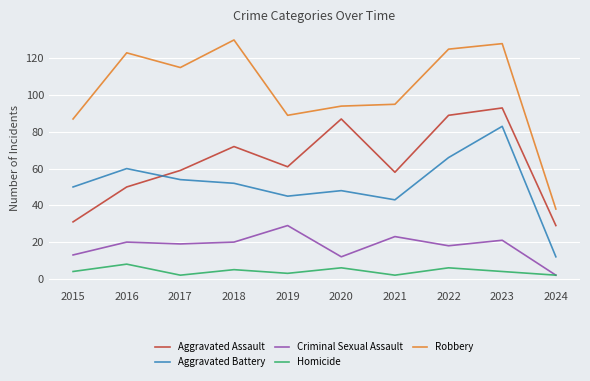

What are all the series names shown in the legend?

Aggravated Assault, Aggravated Battery, Criminal Sexual Assault, Homicide, Robbery